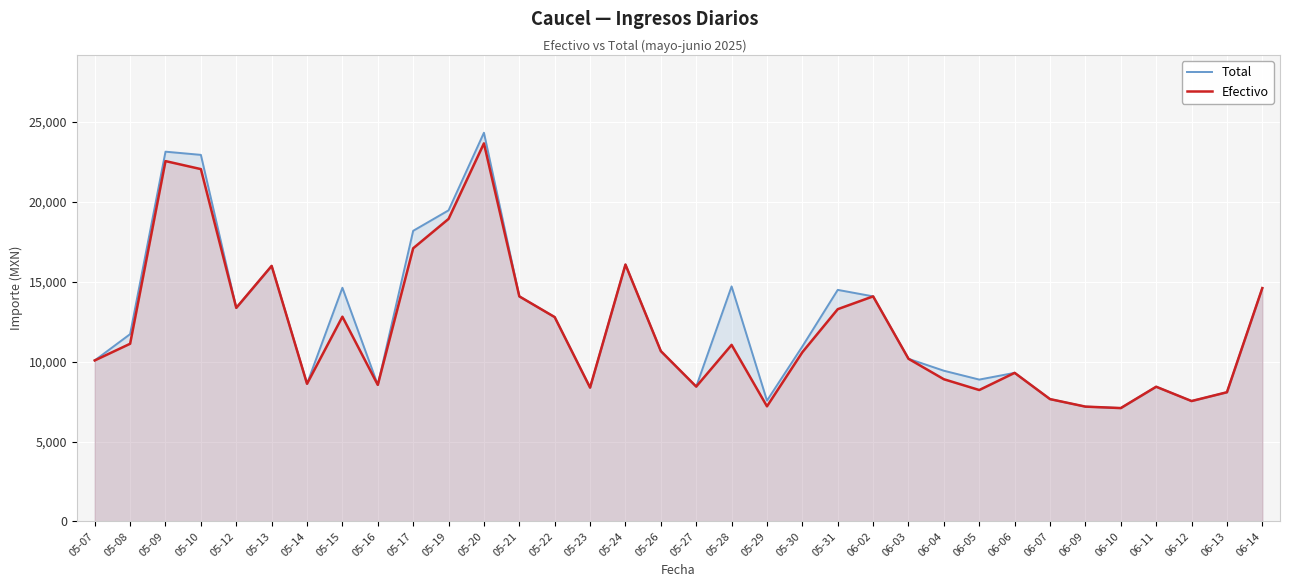

True or false: Total and Efectivo cross at least once.

False